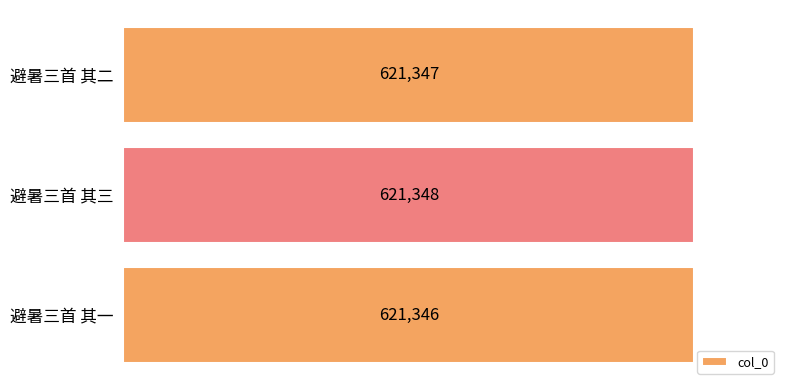

What is the sum of the values at 避暑三首 其二 and 避暑三首 其一?

1242693